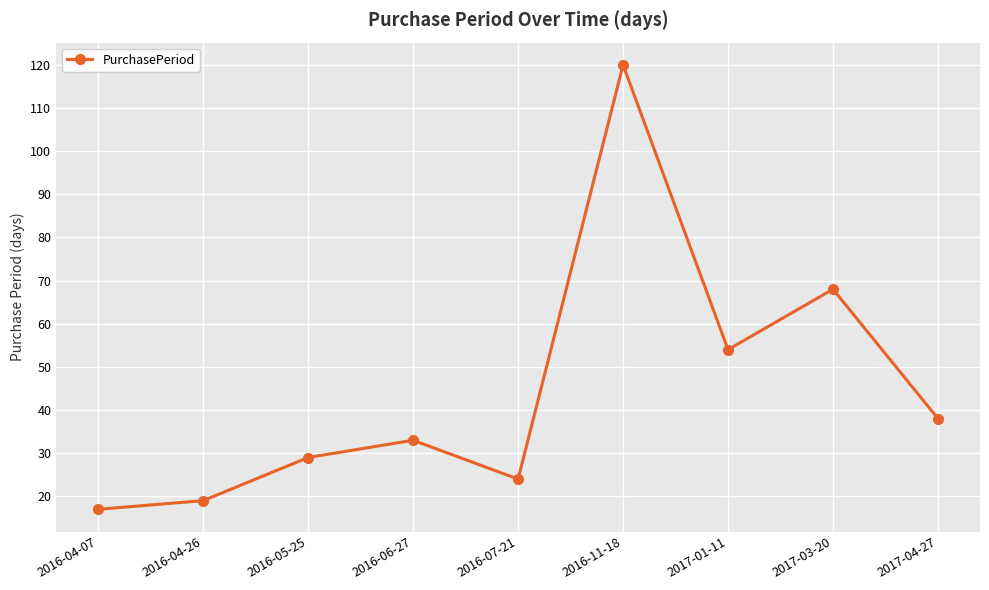

What is the label of the 1st point from the left?

2016-04-07